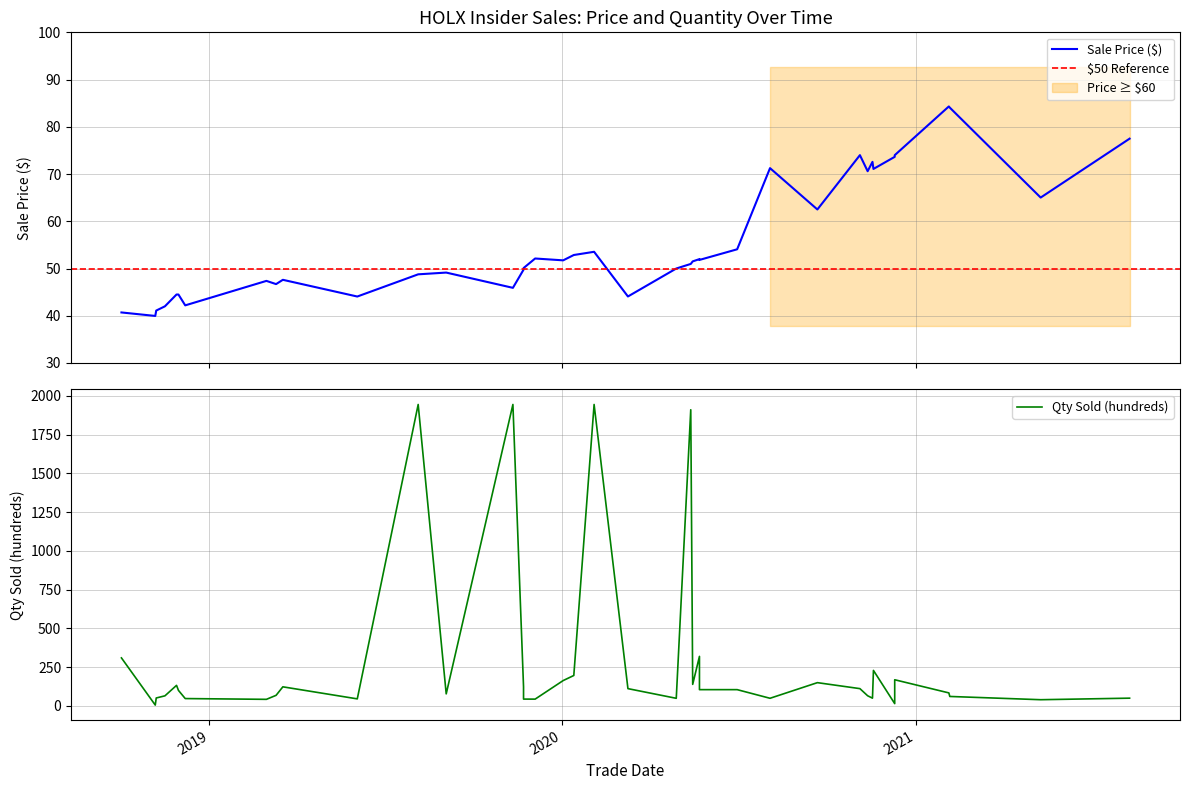

True or false: Qty Sold (00s) and Sale Price ($) cross at least once.

True